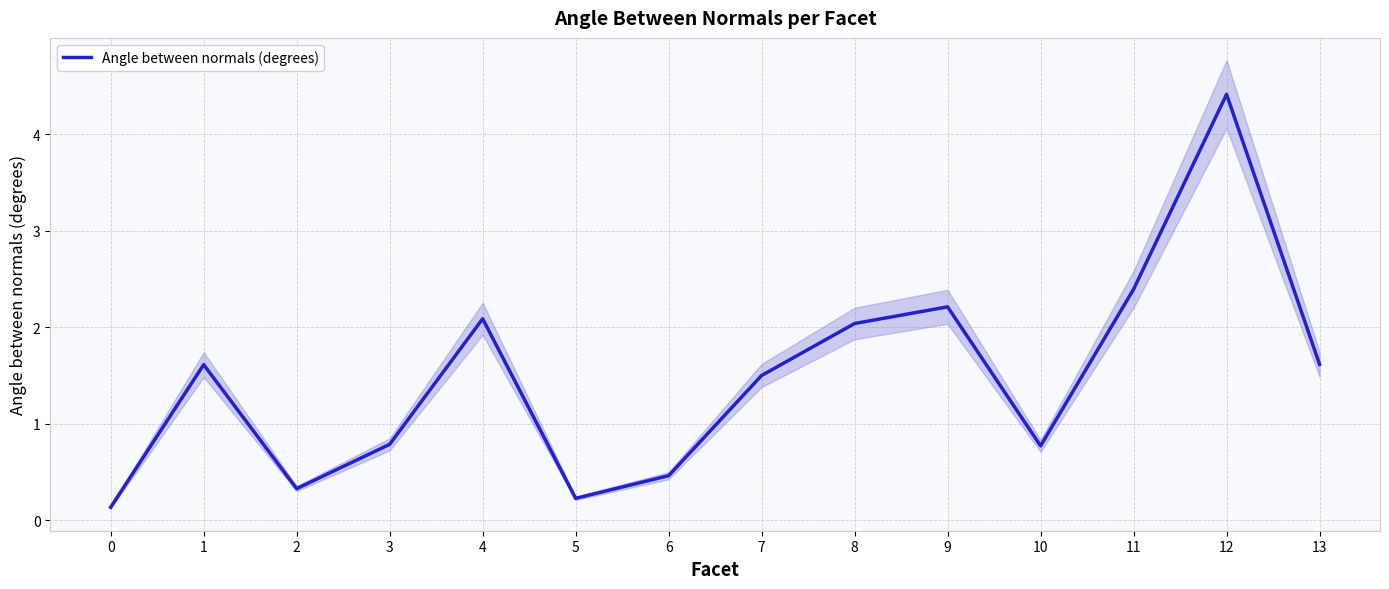

Reading right to left, transcribe all the data shown in this chart.

13=1.6	12=4.4	11=2.4	10=0.8	9=2.2	8=2.0	7=1.5	6=0.5	5=0.2	4=2.1	3=0.8	2=0.3	1=1.6	0=0.1